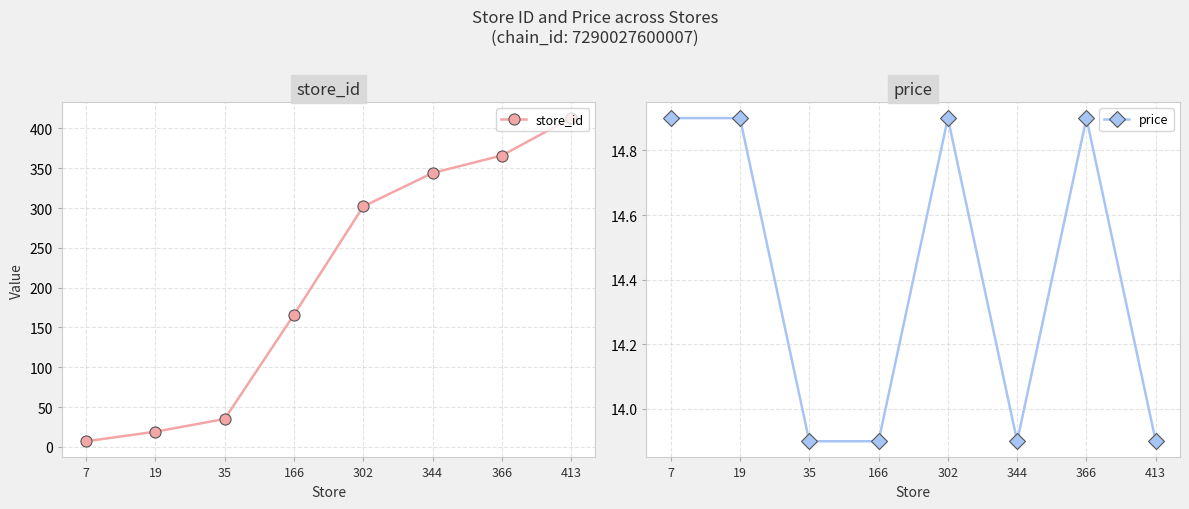

The store_id series shows 210.5 at 413. True or false?

False